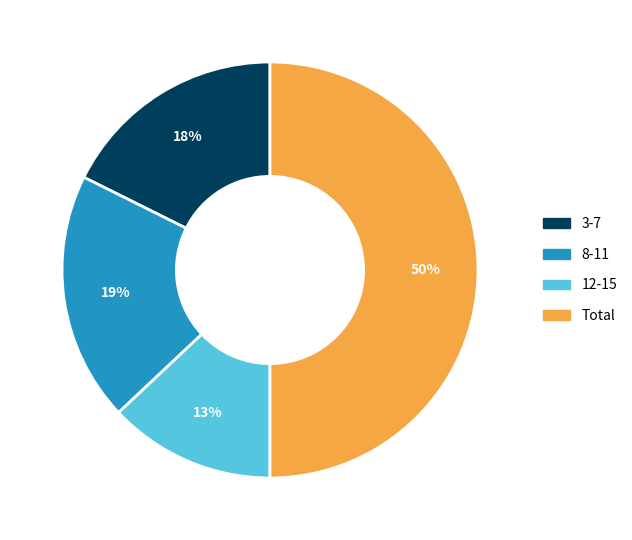

Is it true that Total is 57% of the pie?

False